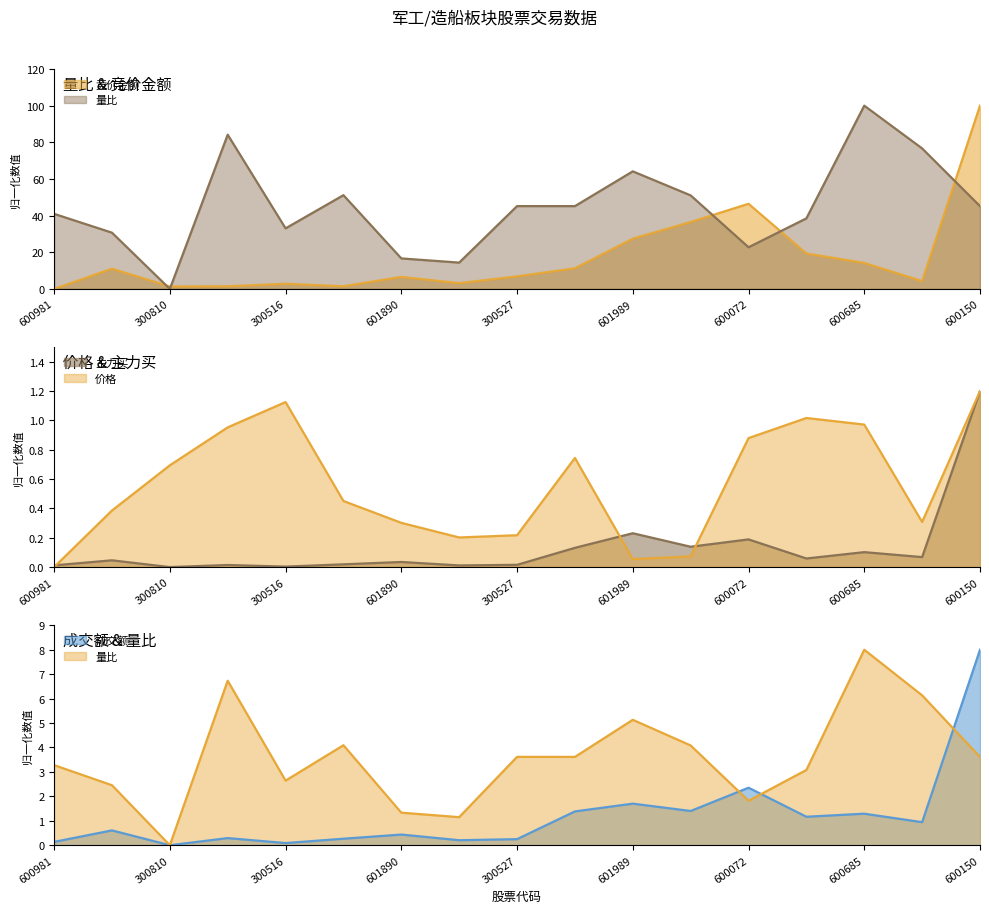

The value of 价格 at 600482 is 0.3. True or false?

False